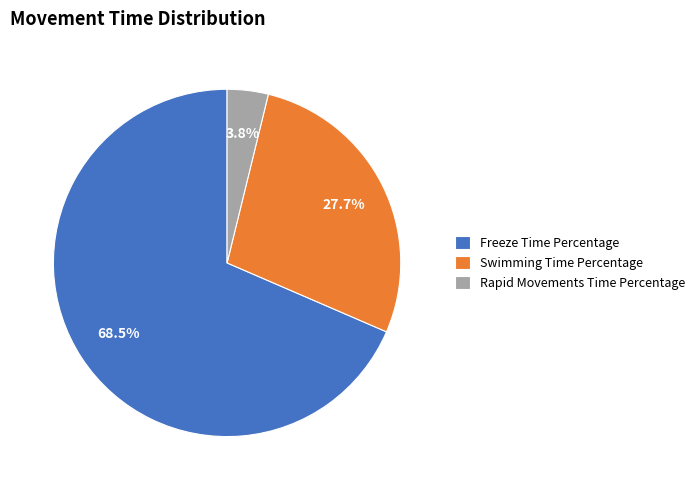

Does any single category account for the majority?

Yes